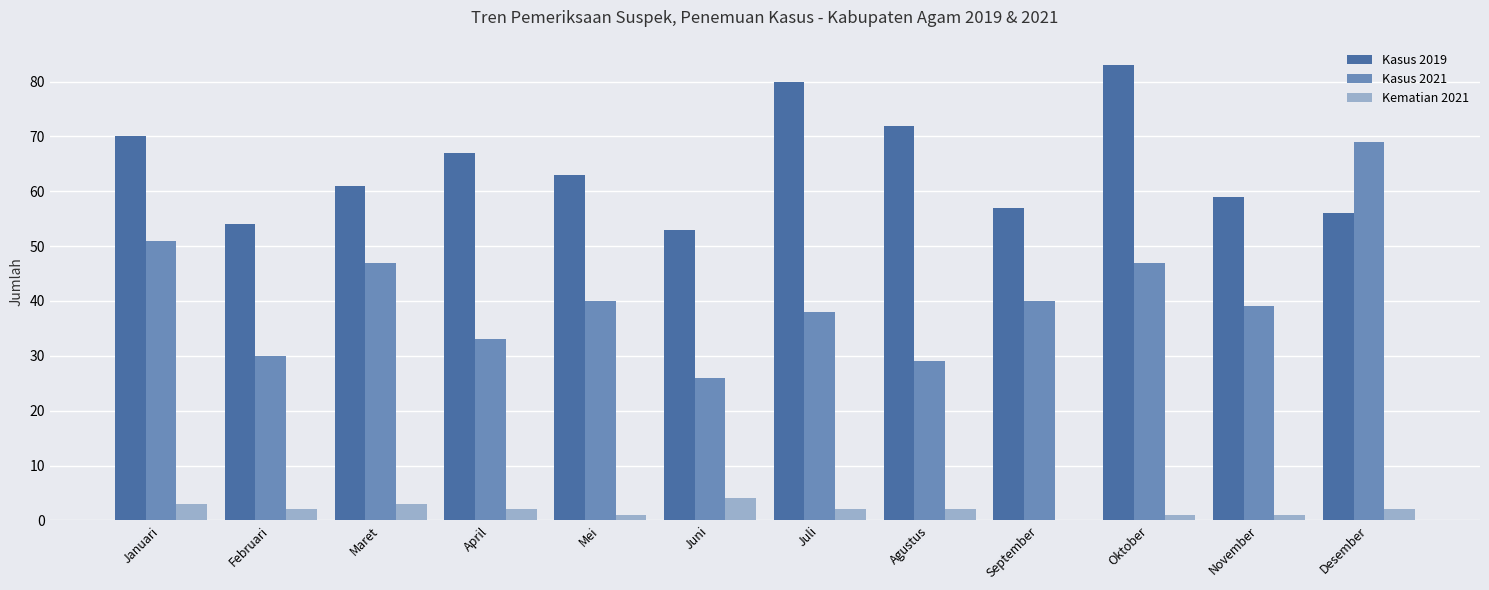

Which series has the largest total across all categories?

Kasus 2019